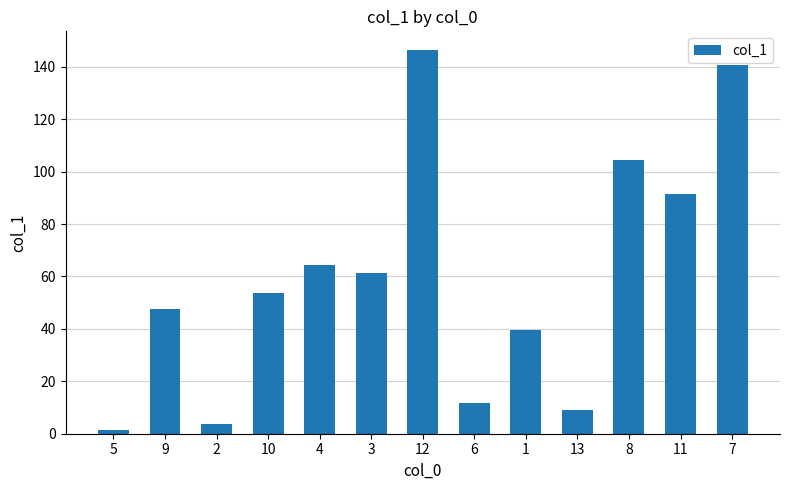

The value at 9 is 74.9. True or false?

False